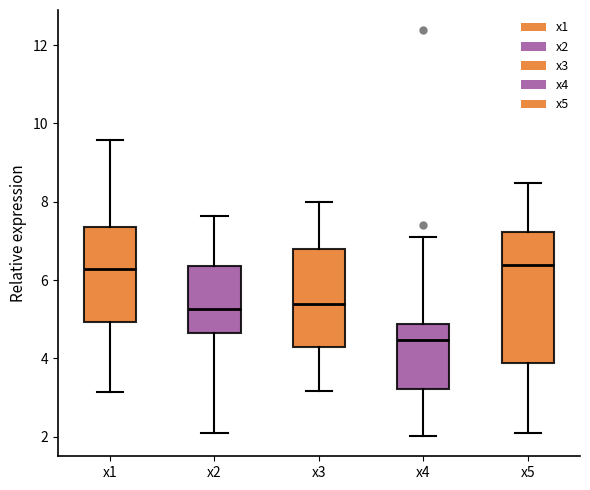

Reading left to right, read every box against the y-axis: the position of its median line, the range the box covers, and the ends of its whiskers. The values are not printed on the chart, so give them approximately, as read against the axis.

x1: median 6.2, box 5.0 to 7.4, whiskers 3.2 to 9.6
x2: median 5.2, box 4.6 to 6.4, whiskers 2.0 to 7.6
x3: median 5.4, box 4.2 to 6.8, whiskers 3.2 to 8.0
x4: median 4.4, box 3.2 to 4.8, whiskers 2.0 to 7.2
x5: median 6.4, box 3.8 to 7.2, whiskers 2.0 to 8.4